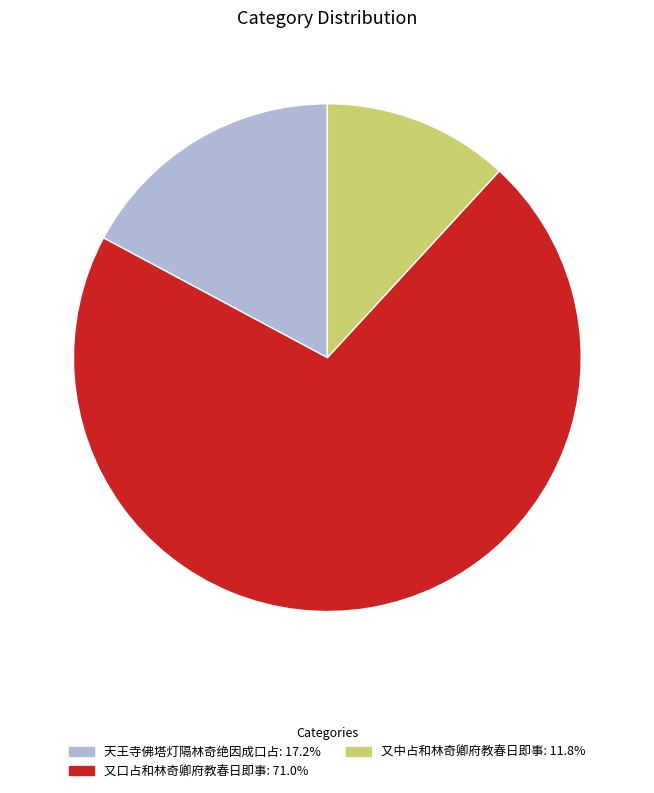

What is the ratio of the value at 又中占和林奇卿府教春日即事 to the value at 天王寺佛塔灯隔林奇绝因成口占?

0.7